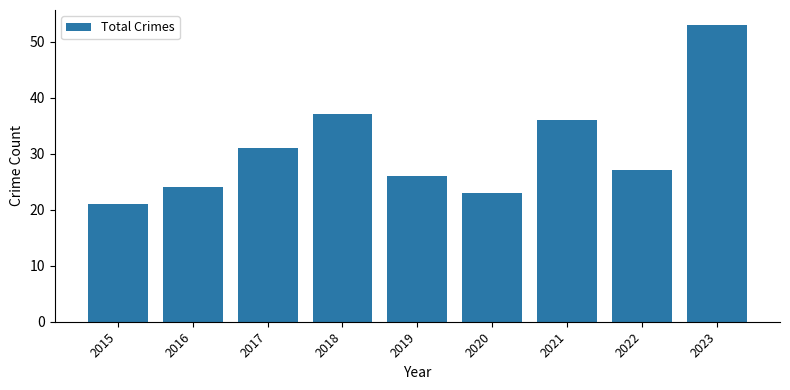

Is it true that the value at 2020 is 7?

False